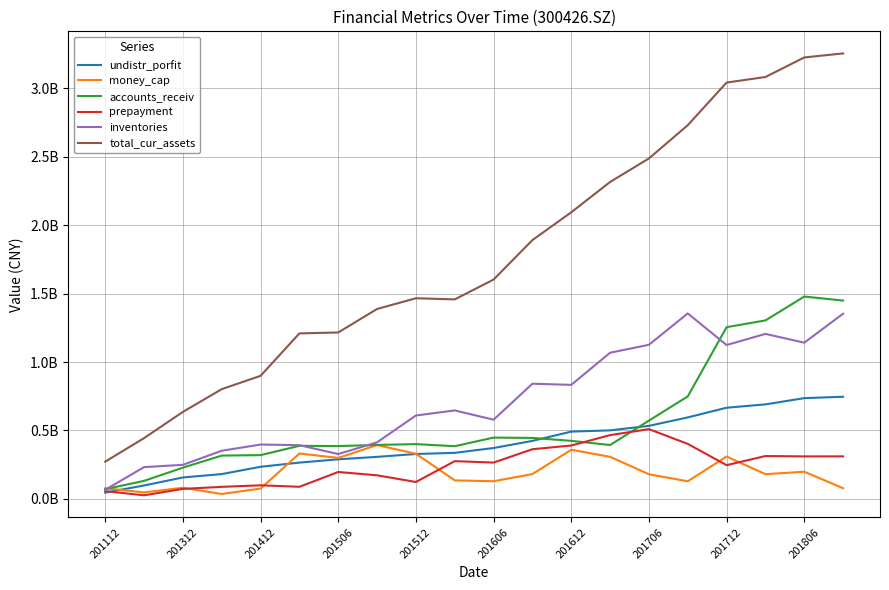

Does the chart display data point markers on the line(s)?

No